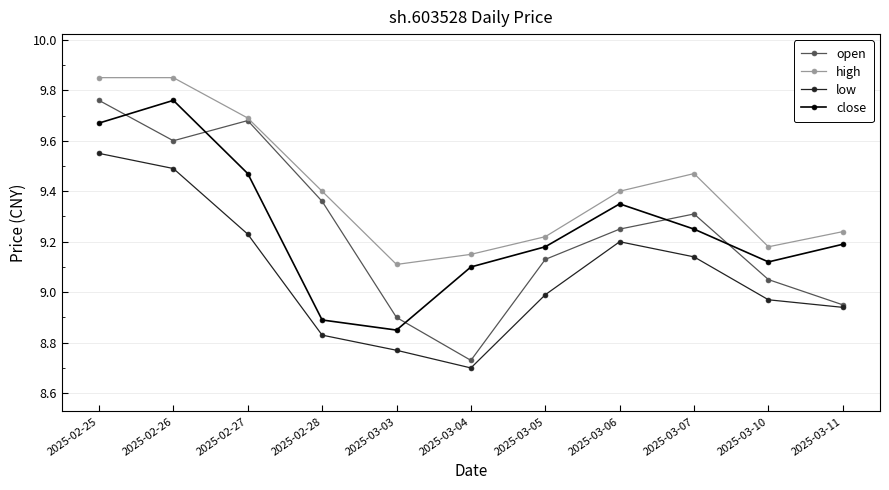

Where is the first local minimum for low?

2025-03-04